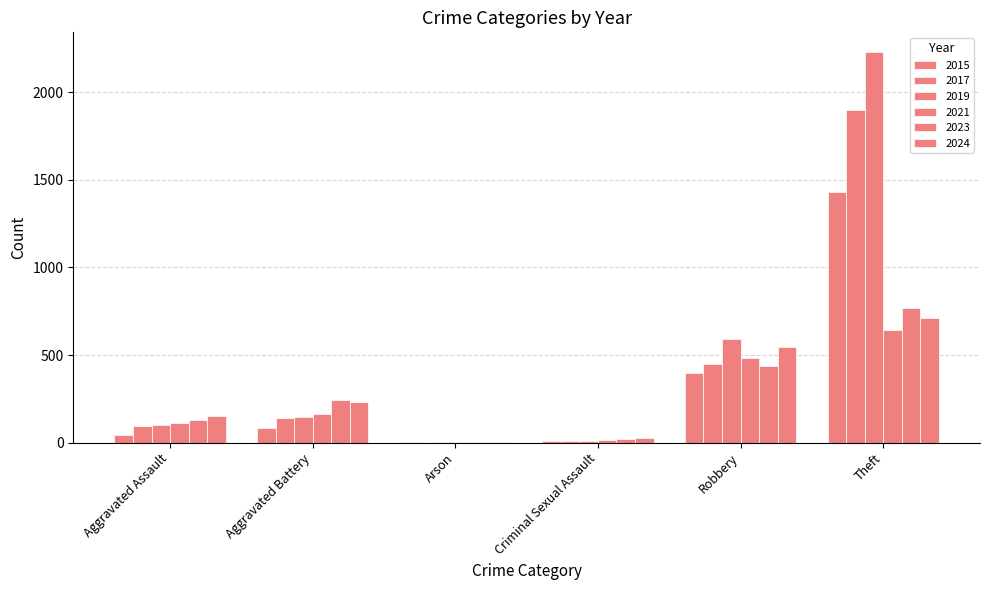

Is it true that 2019 equals 14 at Criminal Sexual Assault?

False